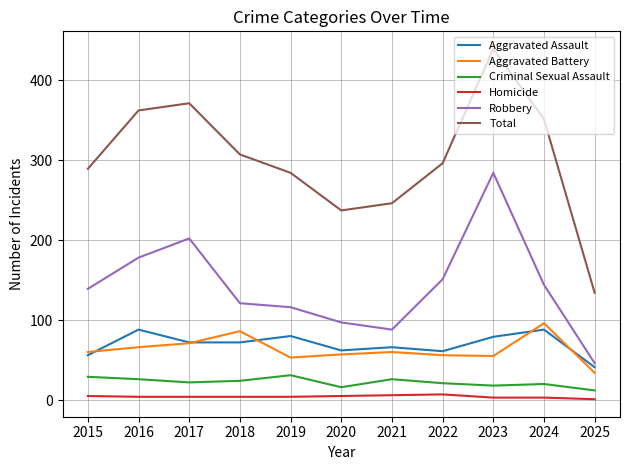

Which series has the widest spread of values?

Total